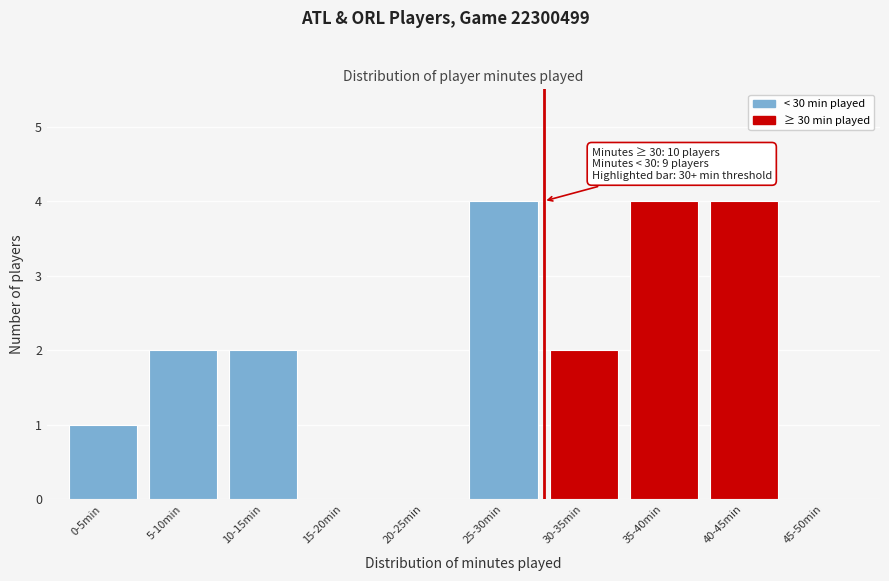

Reading right to left, list all the values displayed in this chart.

45-50min=0	40-45min=4	35-40min=4	30-35min=2	25-30min=4	20-25min=0	15-20min=0	10-15min=2	5-10min=2	0-5min=1